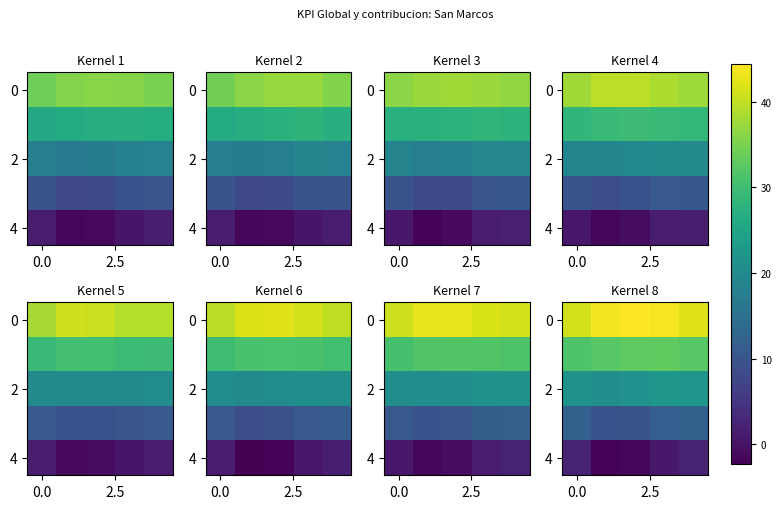

What is the highest value of the 2 series?

22.3